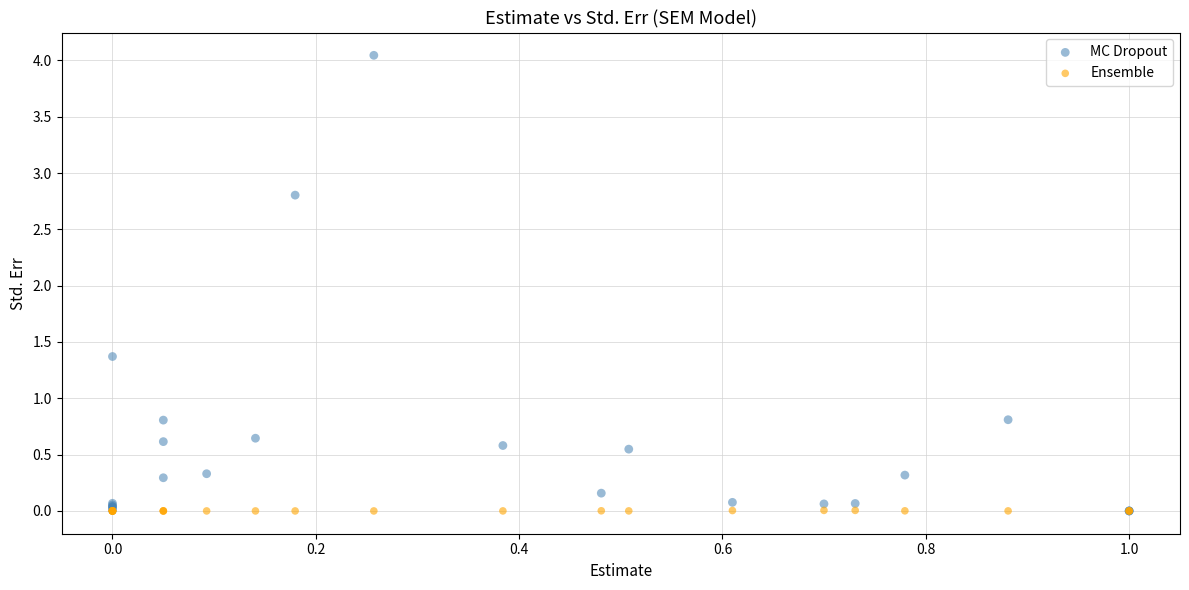

Across all series, what Y value is closest to 2?

1.4